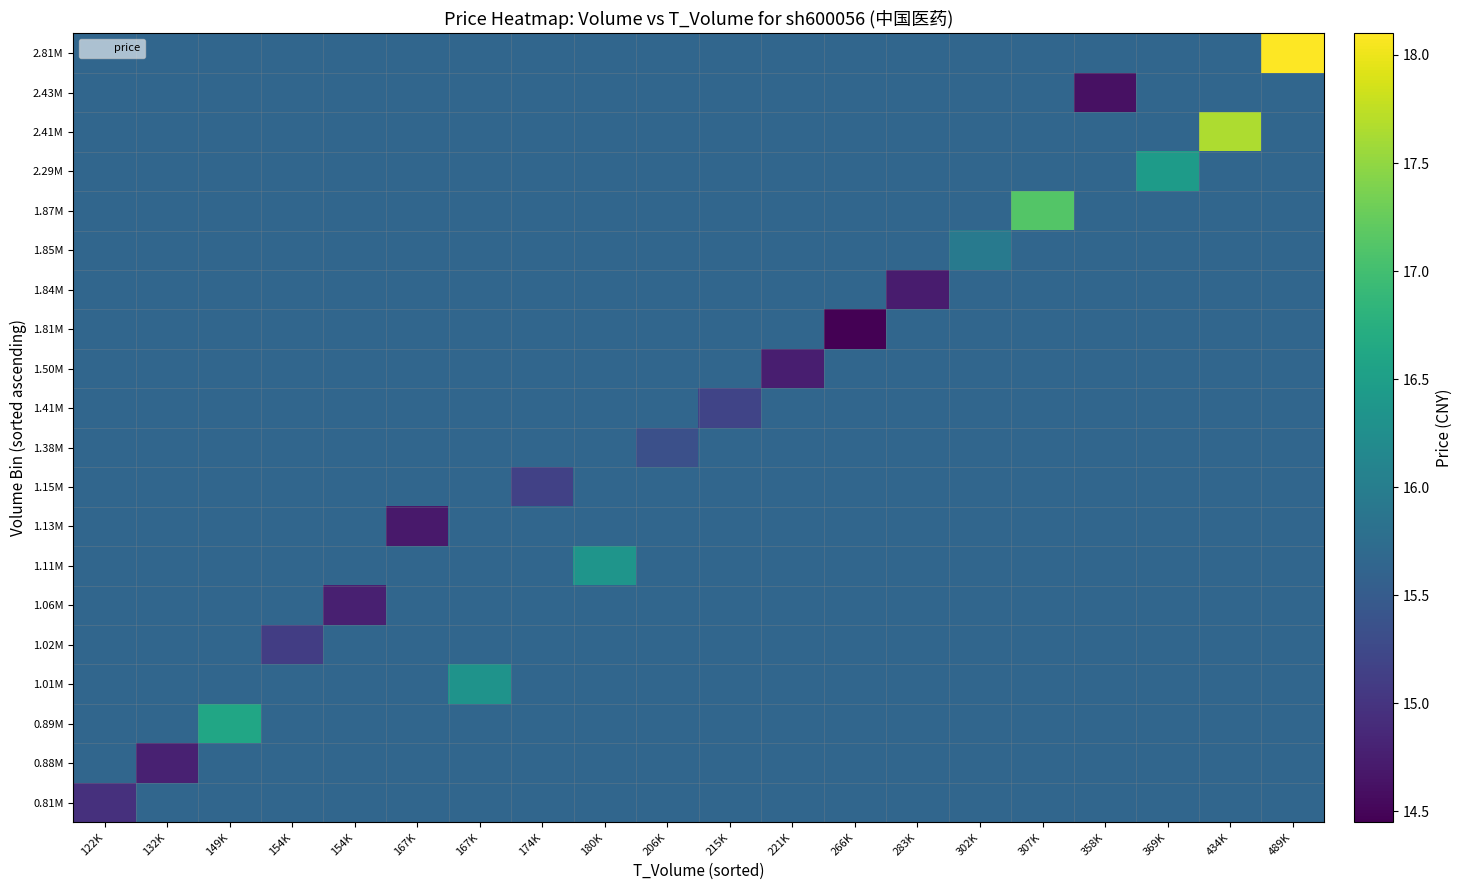

Which category has the lowest value across all series?

266K